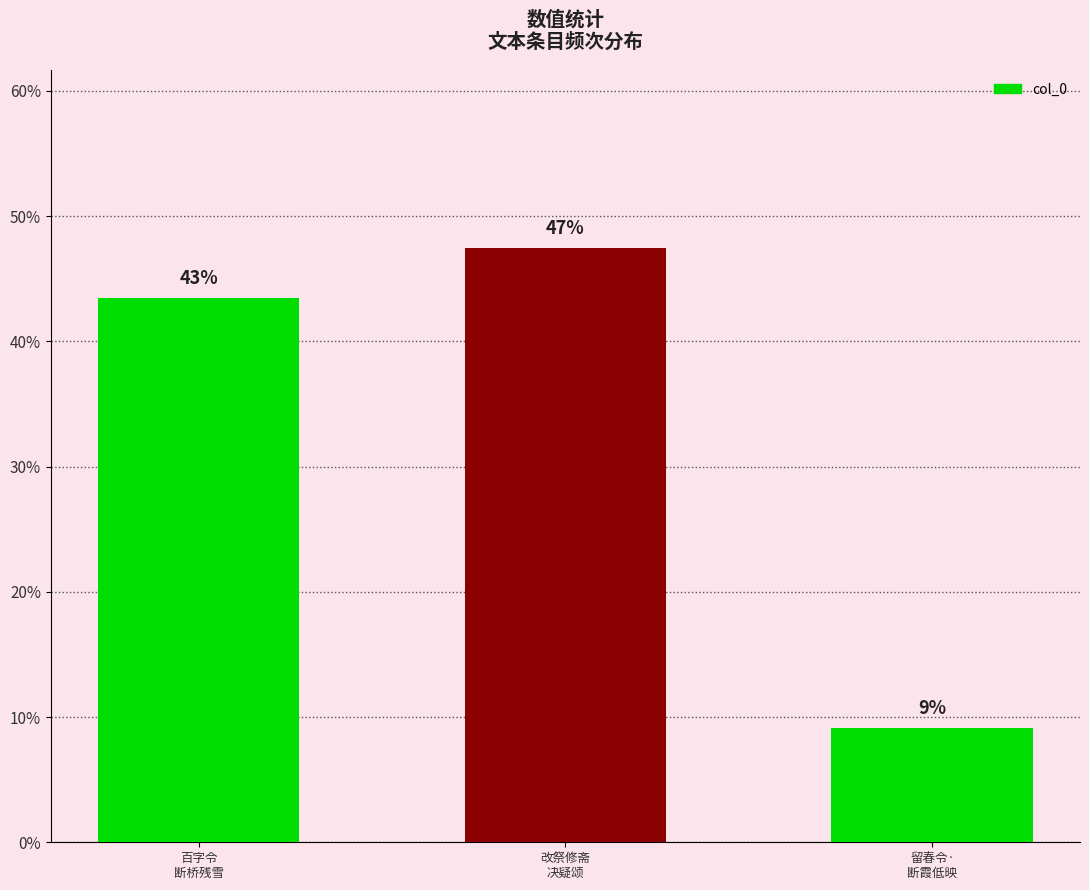

Does the chart contain any negative values?

No